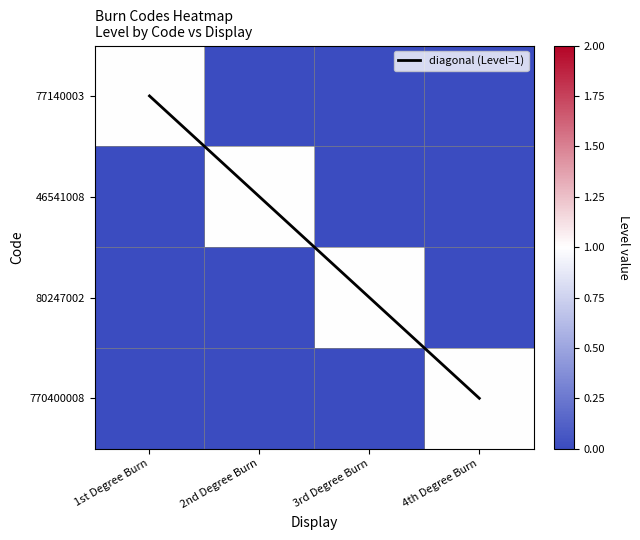

At which label does 80247002 reach its peak?

3rd Degree Burn